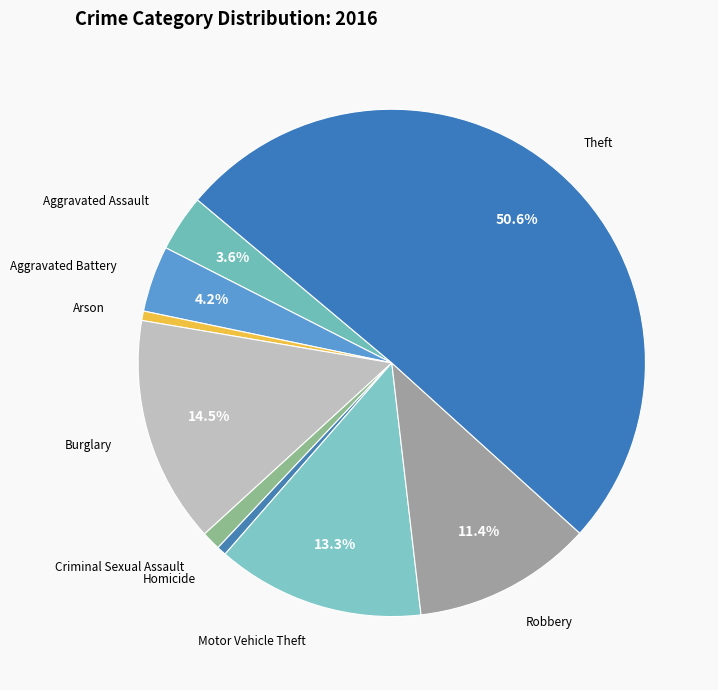

Between Aggravated Assault and Arson, which is larger?

Aggravated Assault